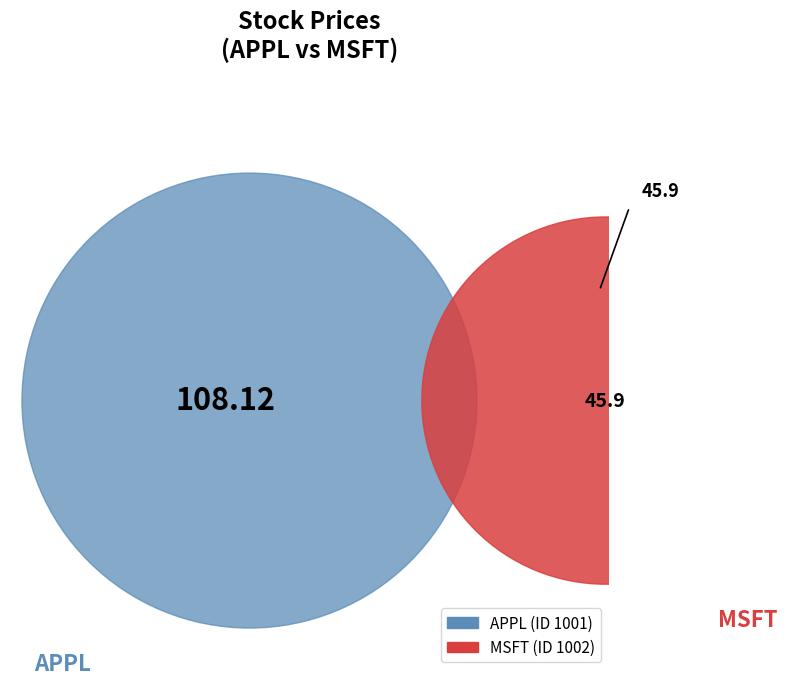

Does 1002 represent more than half of the total?

No